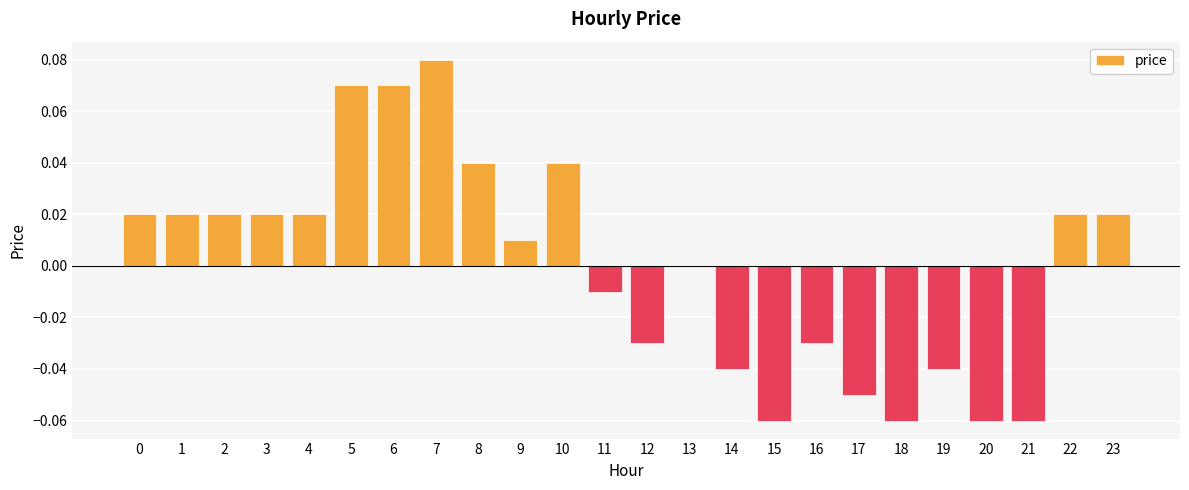

At which category does the chart reach its peak across all series?

7